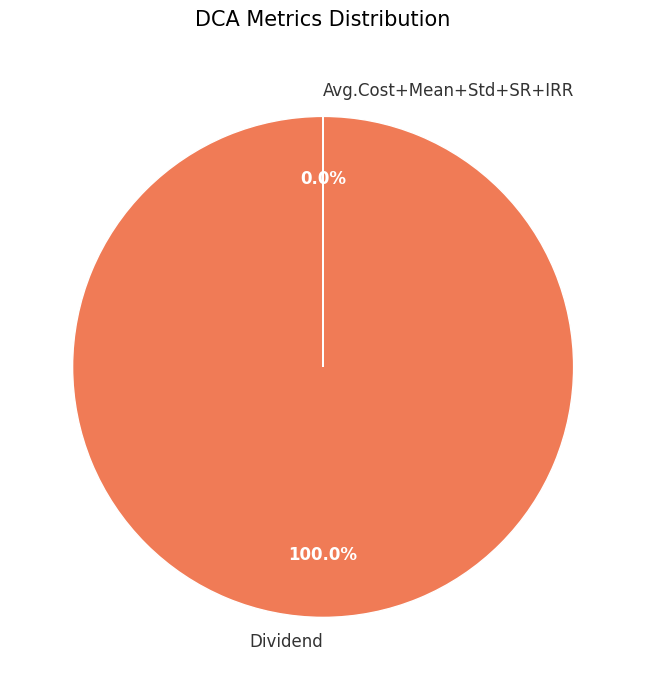

Which slice is the largest?

Dividend